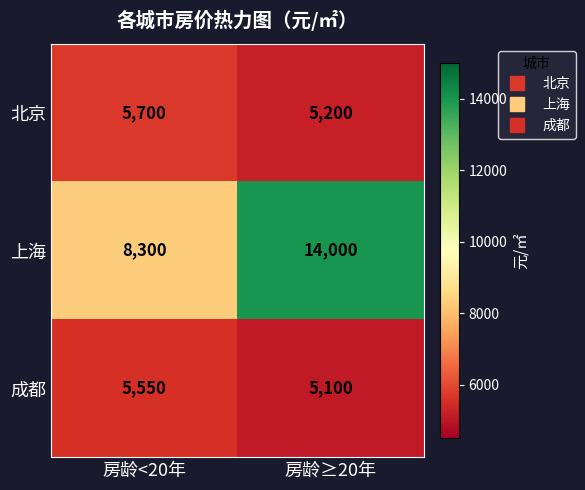

At how many categories does at least one series exceed 10449?

1